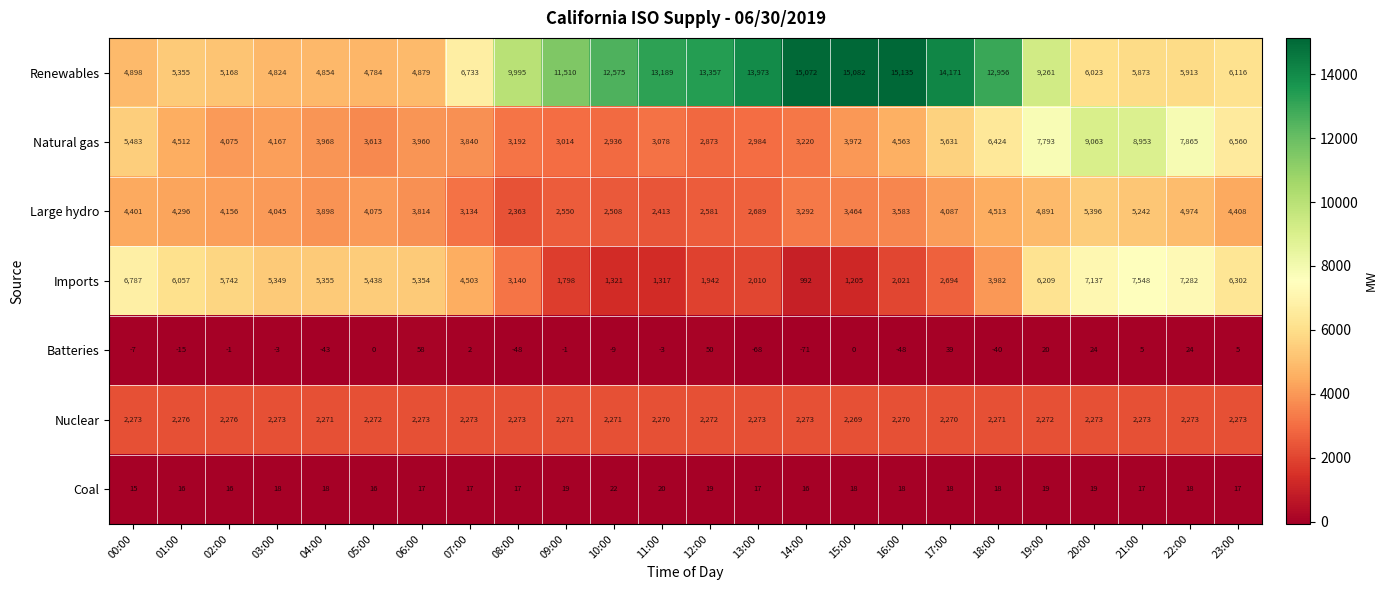

What is the sum of all Coal values?

425